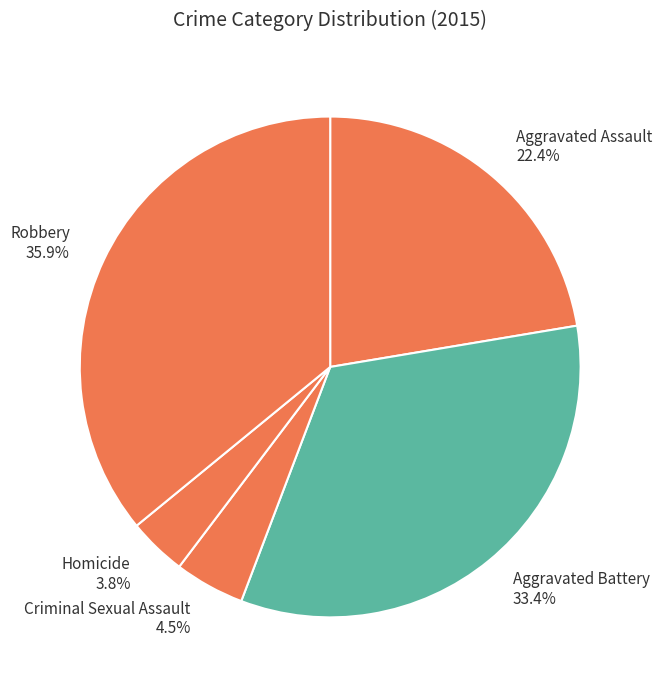

To the nearest percent, what is the difference between the largest and smallest slice percentages?

32%